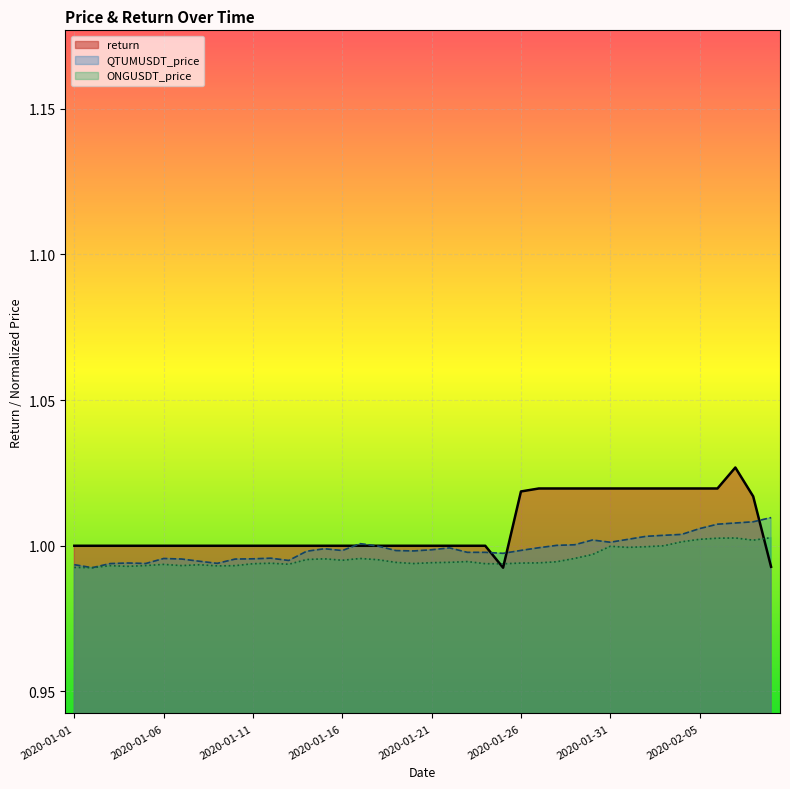

How many lines are shown in the chart?

3